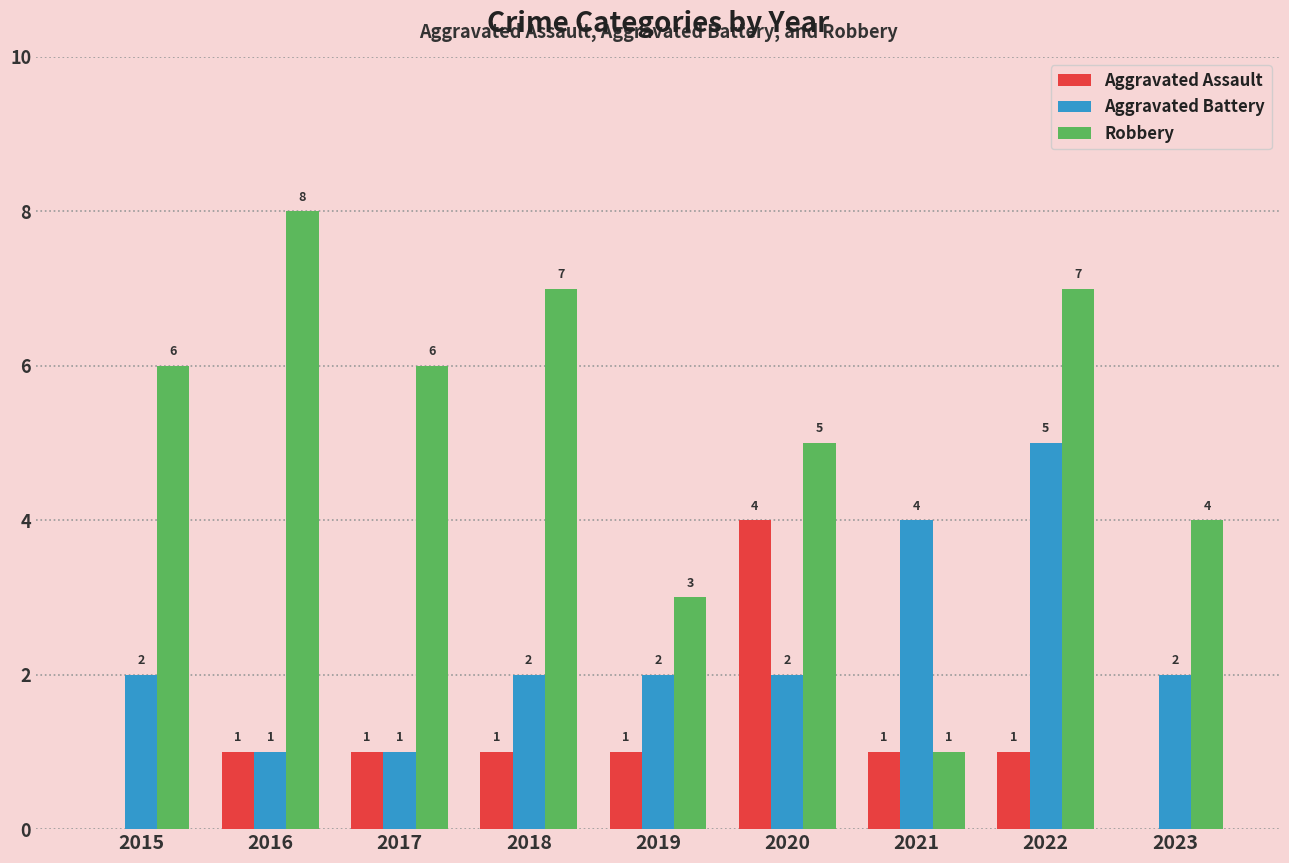

At which label does Robbery reach its peak?

2016